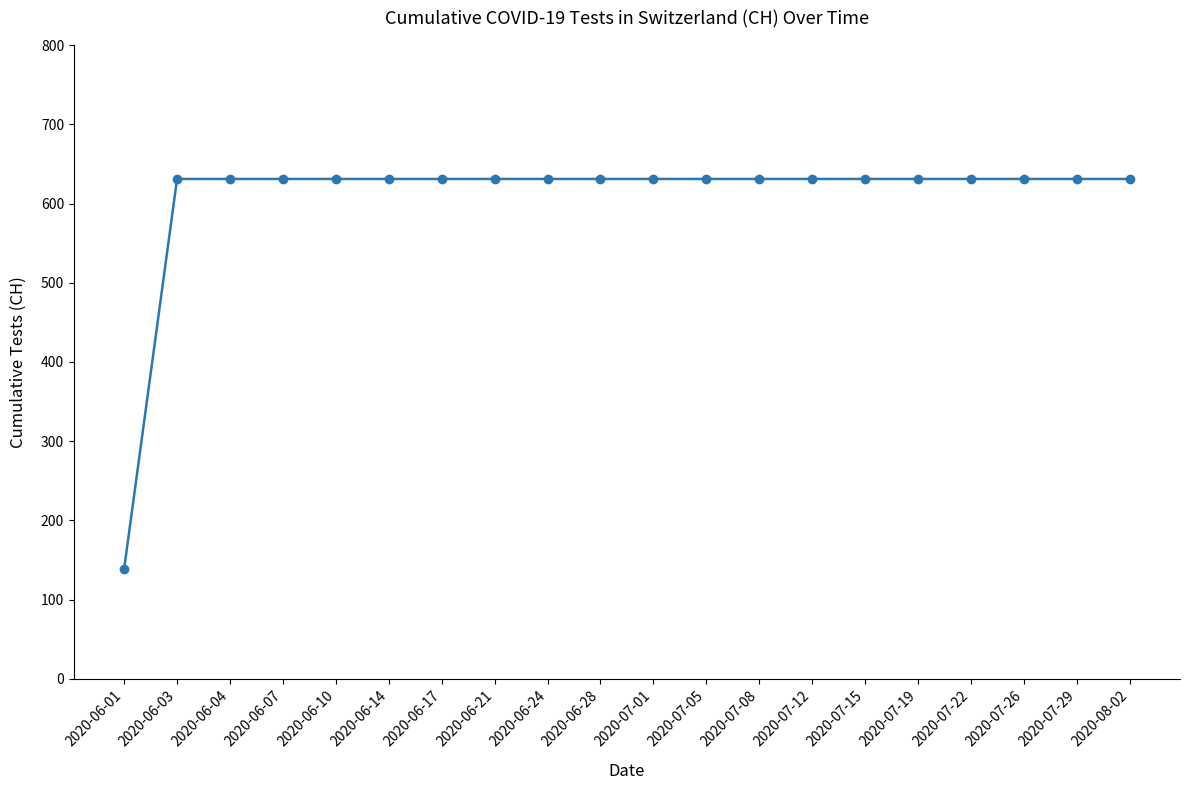

Does the chart display data point markers on the line(s)?

Yes